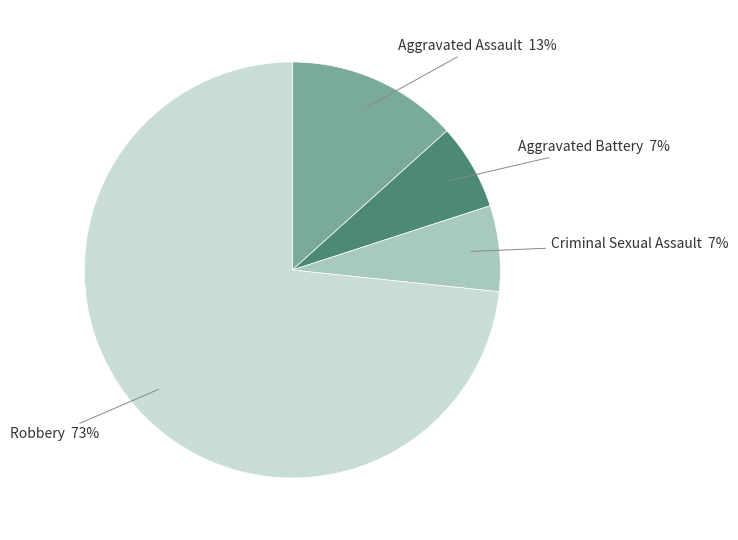

Does any single category account for the majority?

Yes